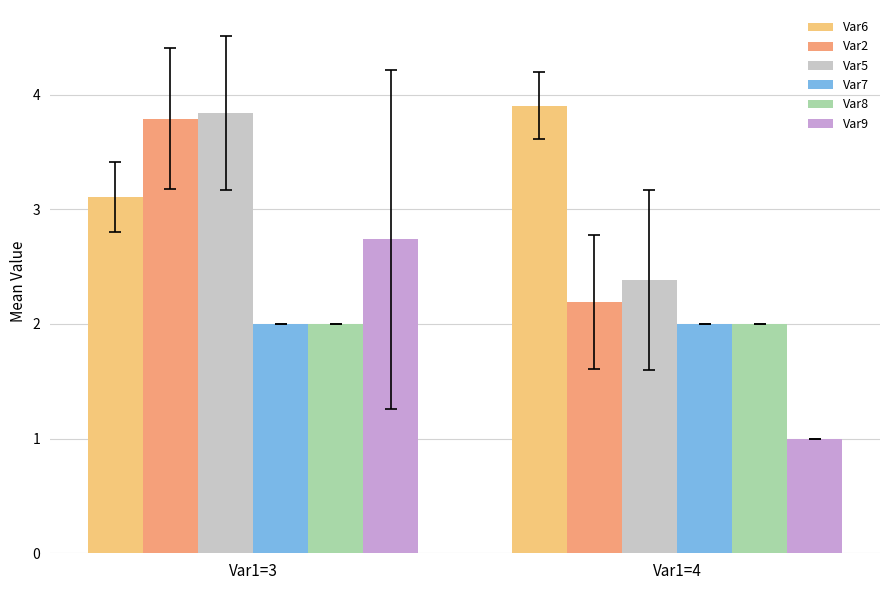

Which category has the highest value in the Var6 series?

Var1=4